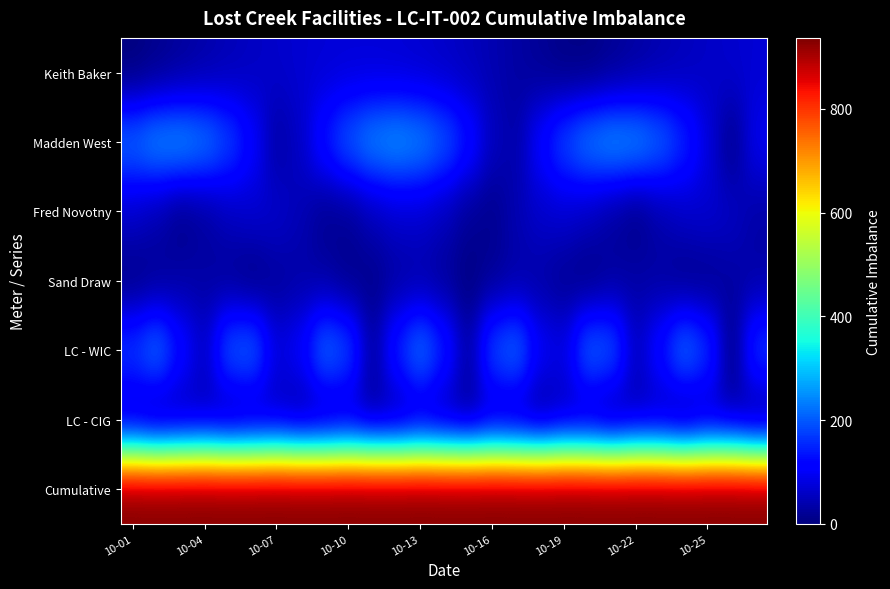

Which series has the largest total across all categories?

Cumulative